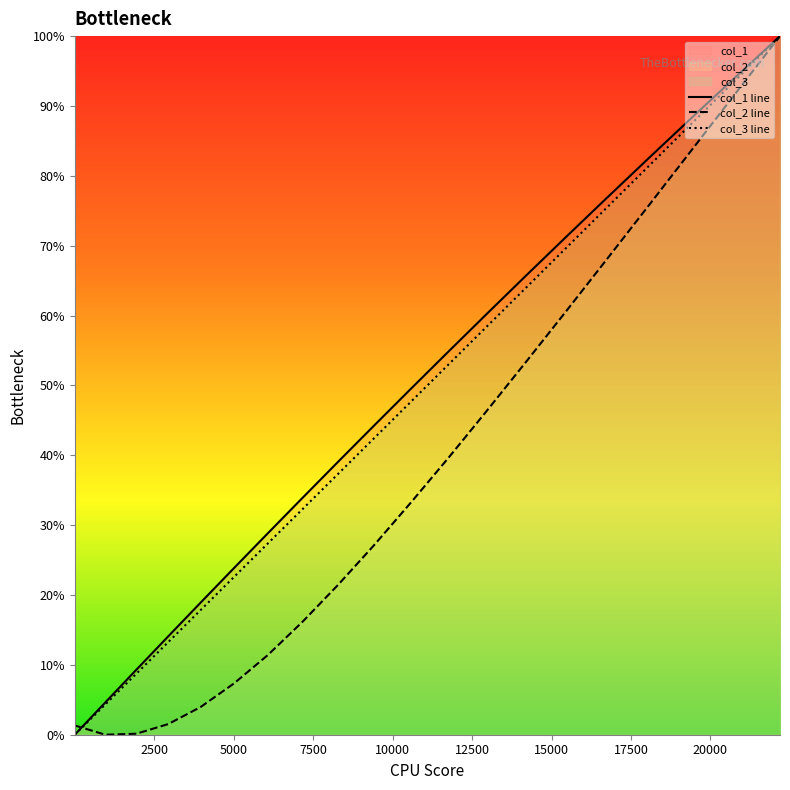

What are all the series names shown in the legend?

col_1 line, col_2 line, col_3 line